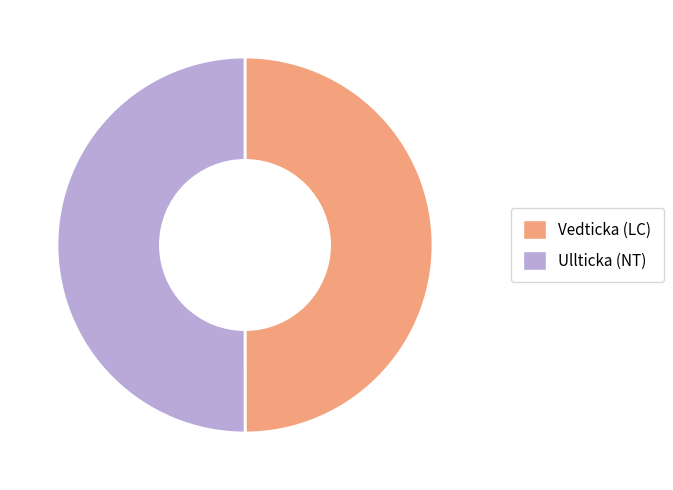

Is it true that Vedticka (LC) is 36% of the pie?

False